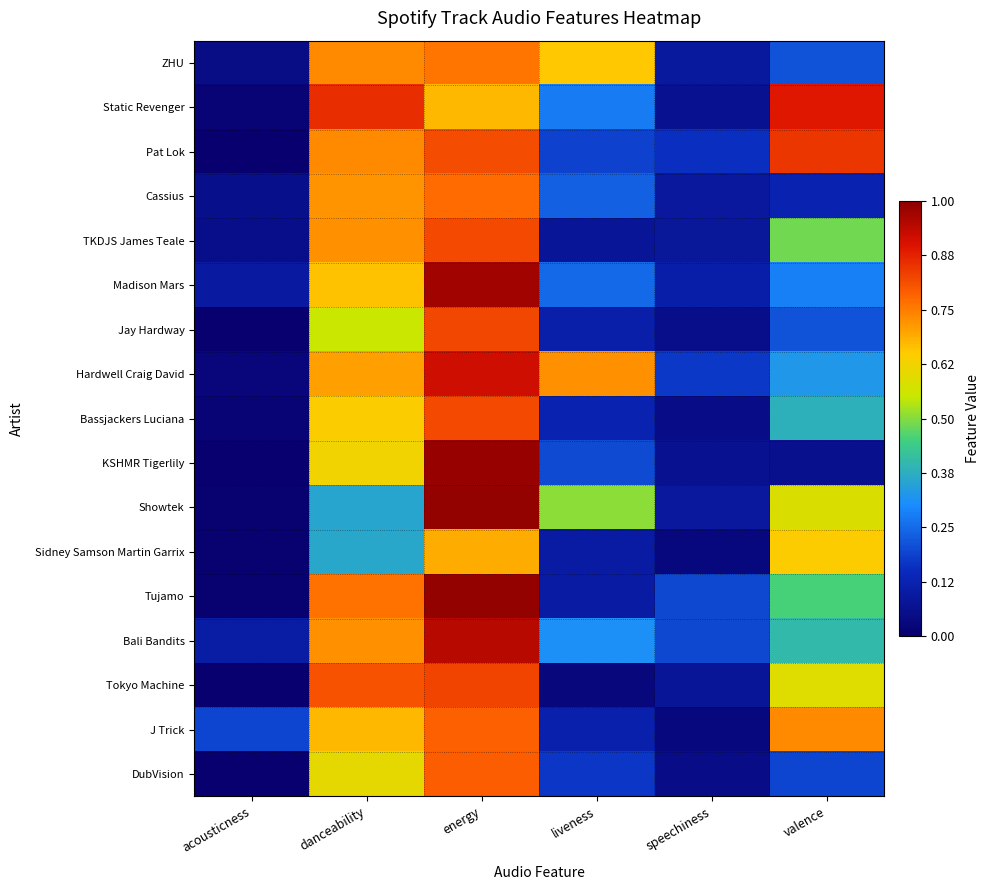

Between valence and danceability, which is larger?

danceability